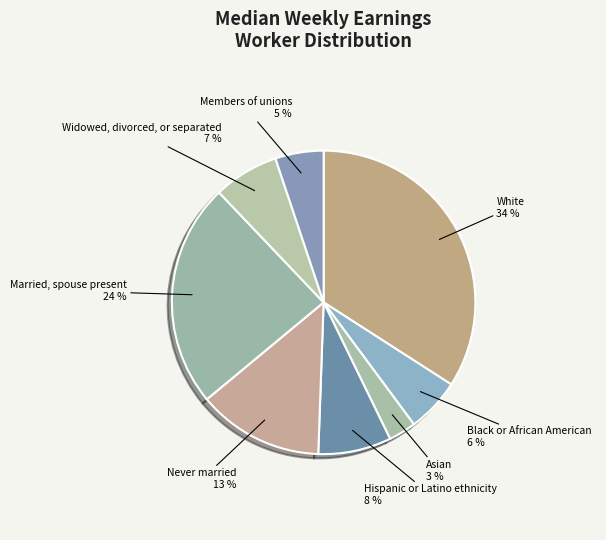

What is the ratio of the value at Hispanic or Latino ethnicity to the value at Widowed, divorced, or separated?

1.1